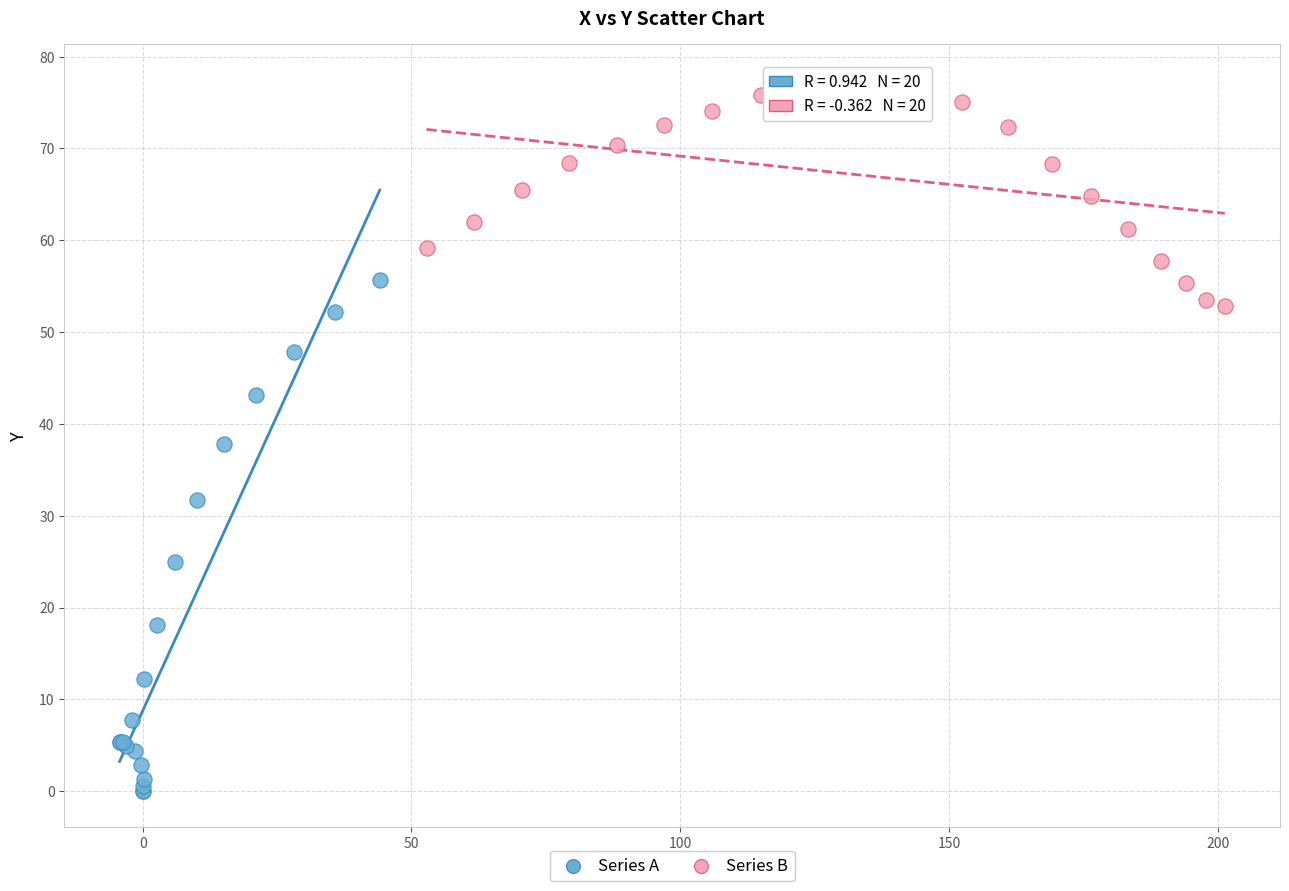

Which series has the widest spread of Y values?

Series A